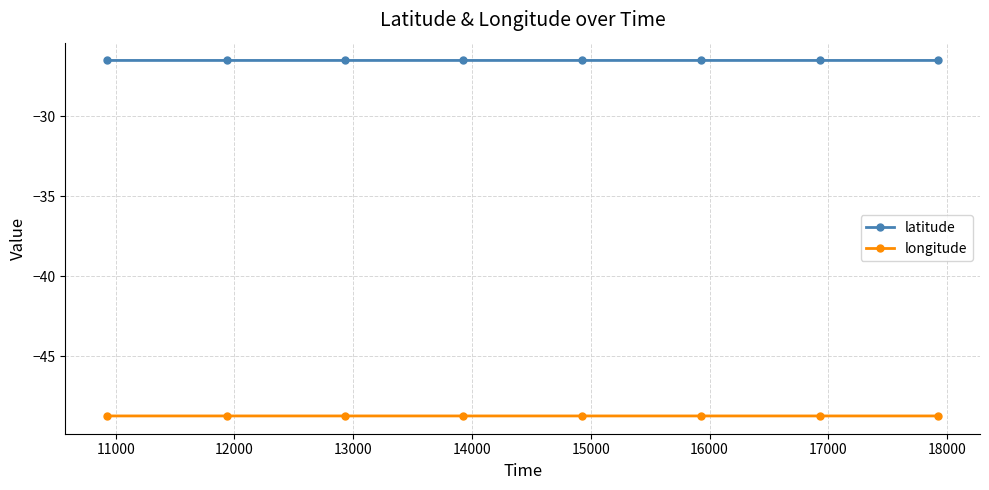

What is the value of the latitude point at the 5th from the left?

-26.5